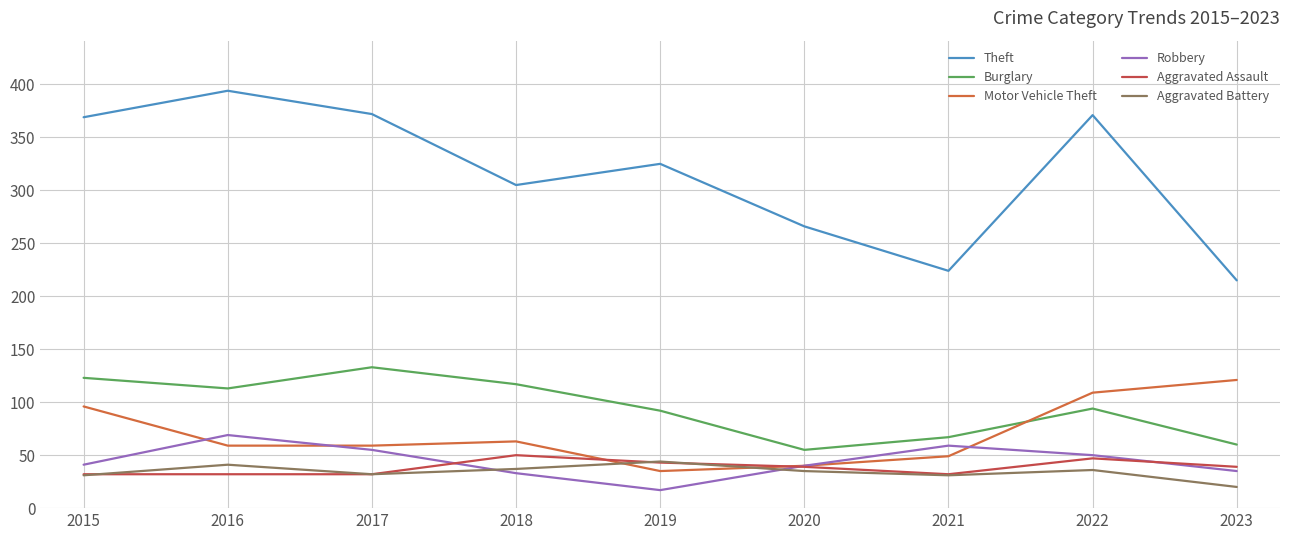

True or false: Aggravated Battery and Burglary cross at least once.

False